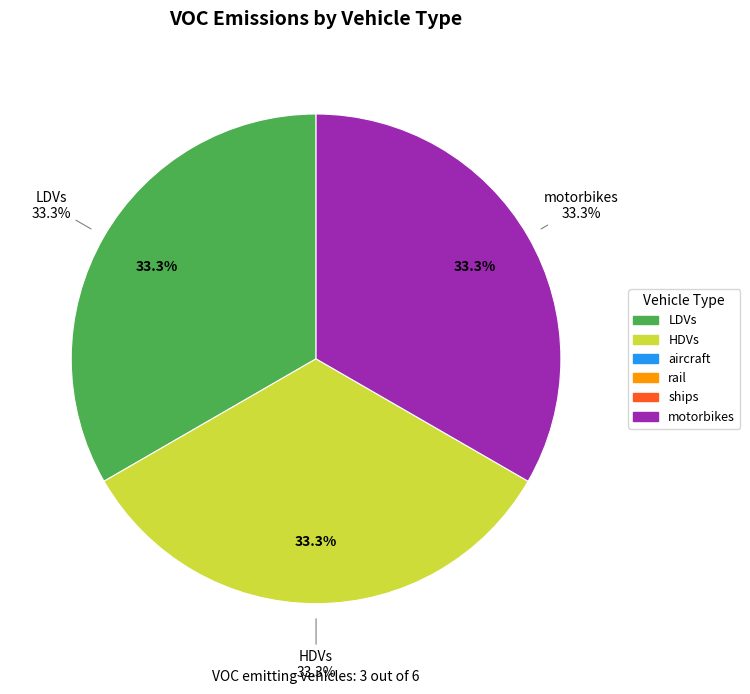

What is the change in value from HDVs to ships?

-1